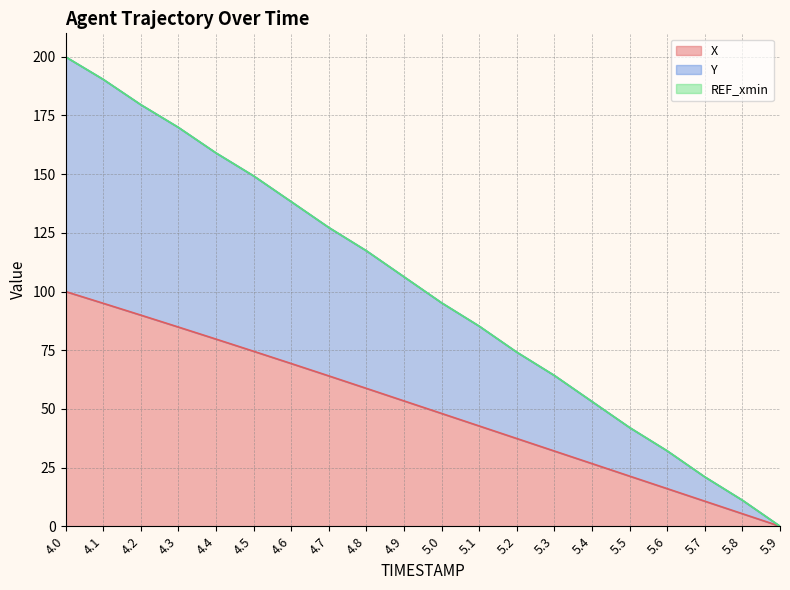

True or false: Y and X intersect in this chart.

False